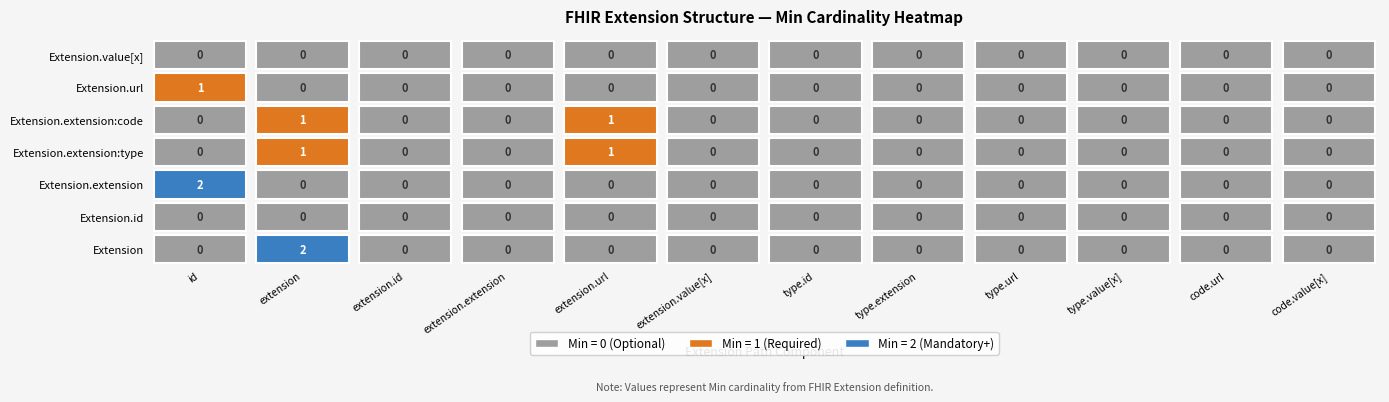

Count the number of data series in this chart.

7